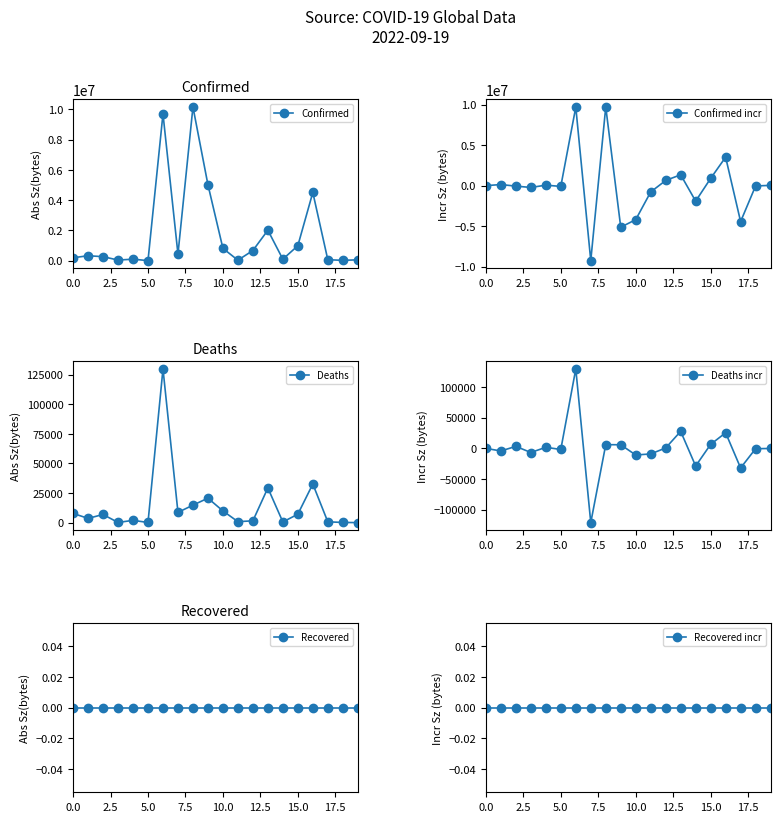

What are all the series names shown in the legend?

Confirmed, Confirmed incr, Deaths, Deaths incr, Recovered, Recovered incr